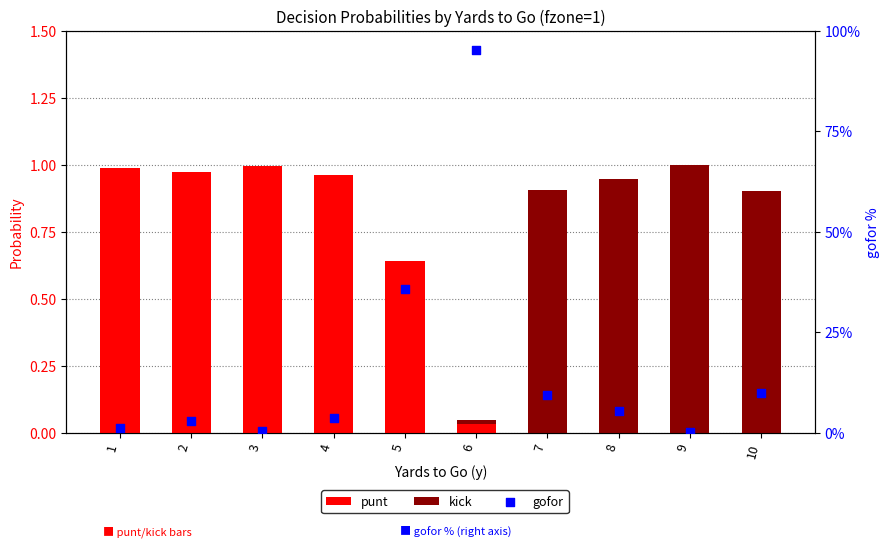

Which series has the largest Y range (max minus min)?

gofor